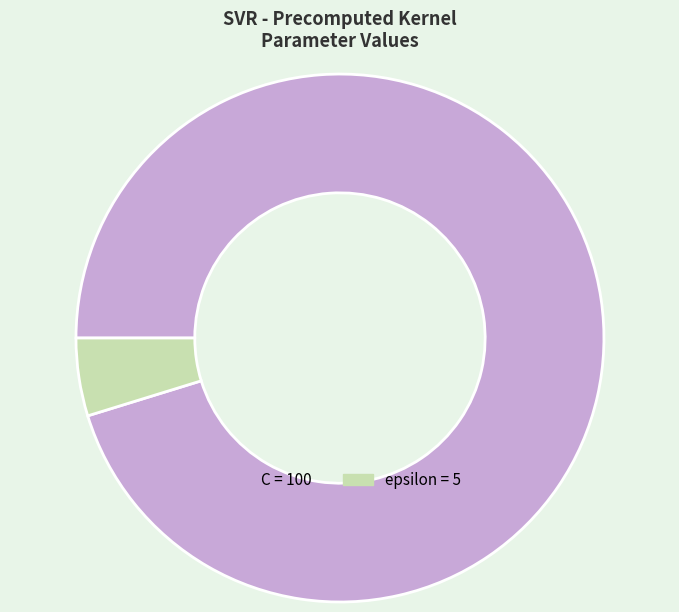

Do epsilon and C together represent more than half of the pie?

Yes